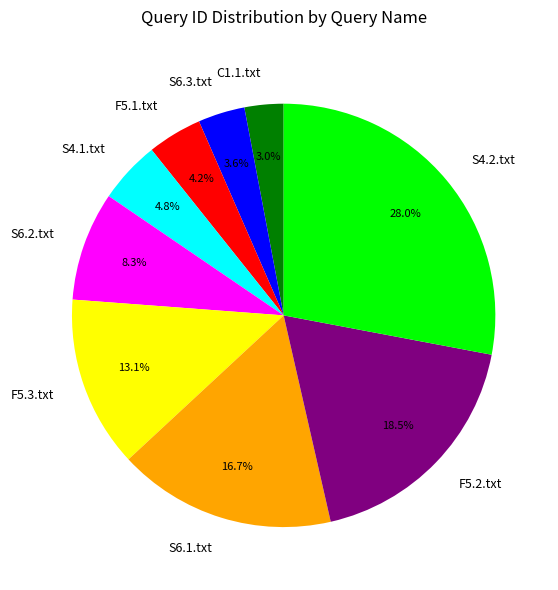

To the nearest percent, what is the difference between the largest and smallest slice percentages?

25%